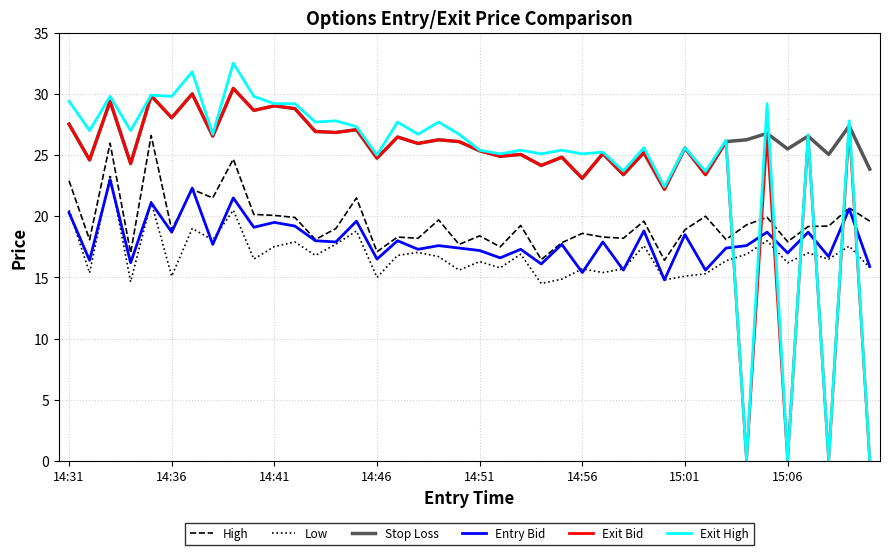

Which series has the largest range (max minus min)?

Exit High